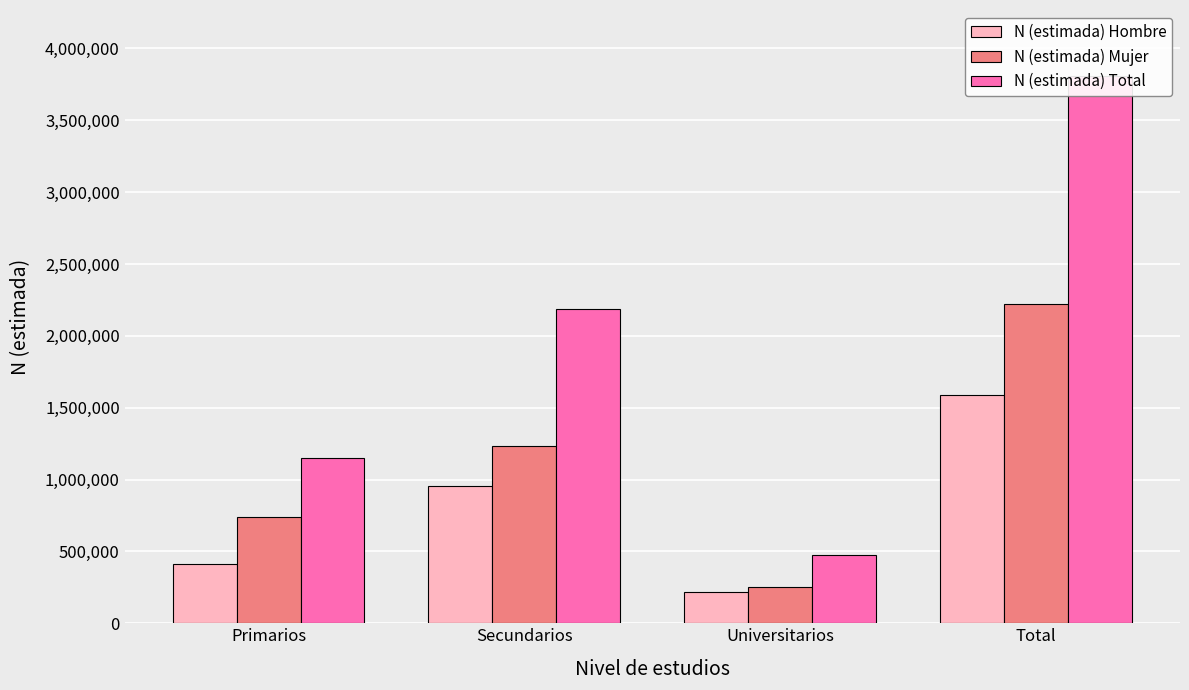

Reading right to left, transcribe all the data shown in this chart.

N (estimada) Hombre: Total=1586840	Universitarios=219879	Secundarios=952366	Primarios=414595
N (estimada) Mujer: Total=2223346	Universitarios=254117	Secundarios=1231829	Primarios=737400
N (estimada) Total: Total=3810186	Universitarios=473996	Secundarios=2184195	Primarios=1151995